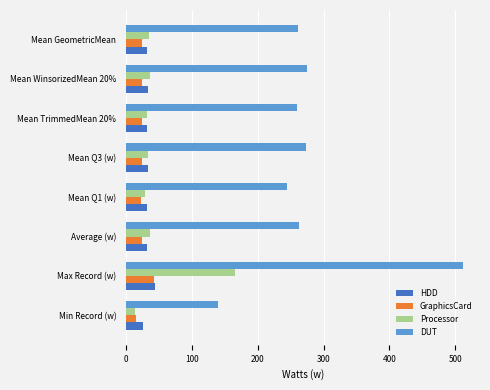

What is the maximum value shown in the chart?

511.9